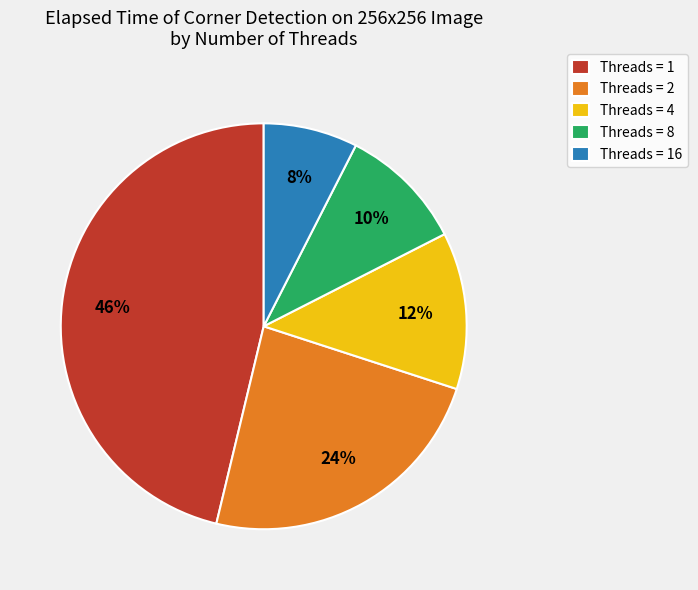

To the nearest percent, what portion does Threads = 16 represent?

8%